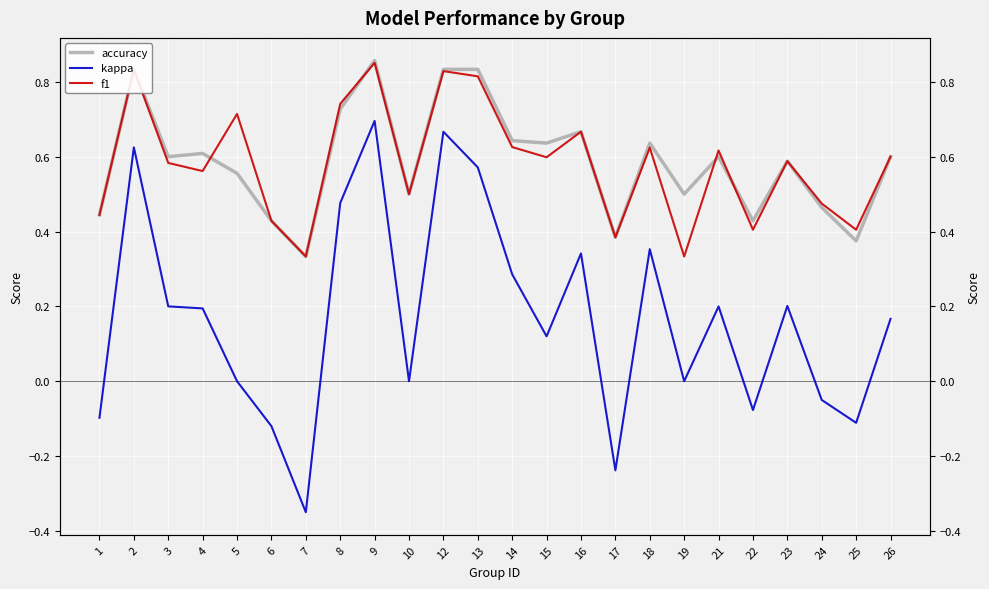

Which series has the widest spread of values?

kappa